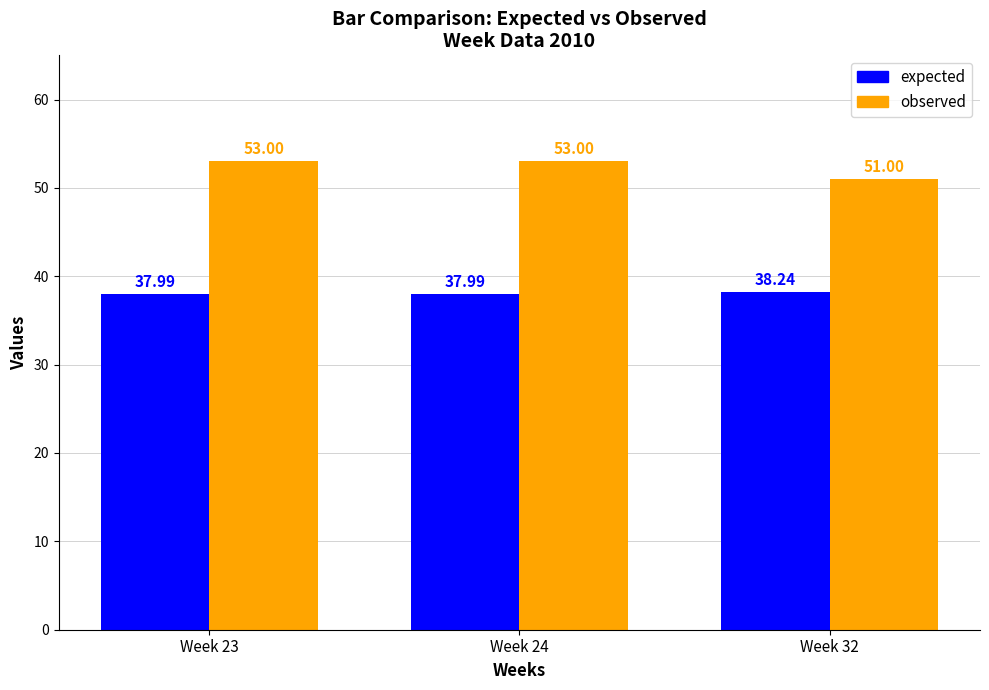

Rank the series by their maximum value, from highest to lowest.

observed, expected